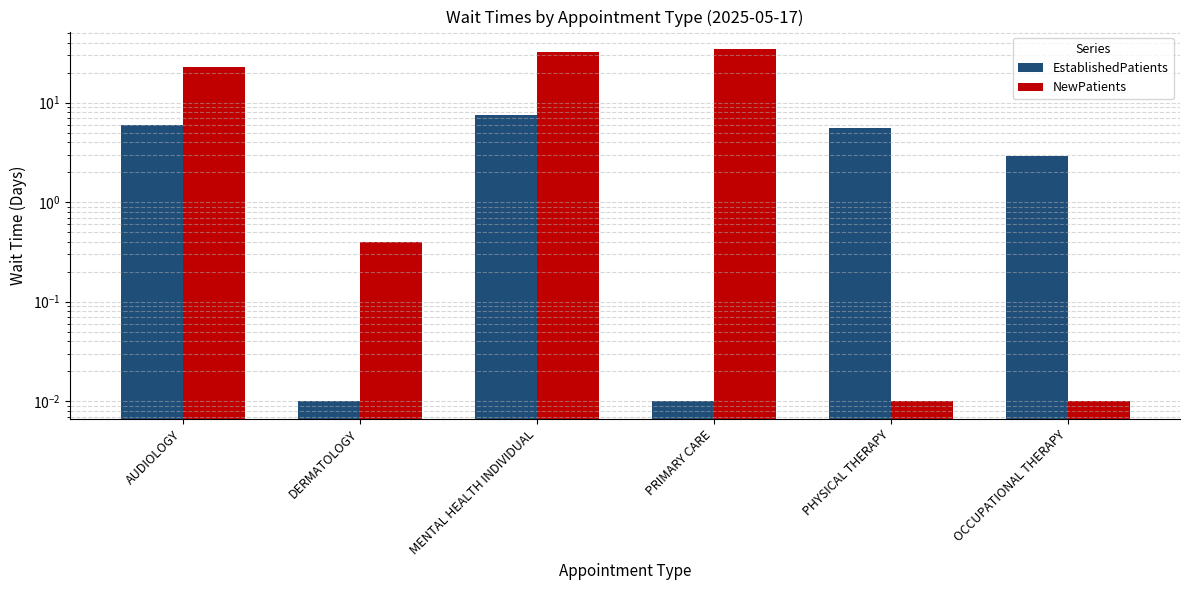

Reading left to right, list all the values displayed in this chart.

EstablishedPatients: AUDIOLOGY=6.0	DERMATOLOGY=0.0	MENTAL HEALTH INDIVIDUAL=7.5	PRIMARY CARE=0.0	PHYSICAL THERAPY=5.6	OCCUPATIONAL THERAPY=2.9
NewPatients: AUDIOLOGY=23.0	DERMATOLOGY=0.4	MENTAL HEALTH INDIVIDUAL=32.1	PRIMARY CARE=34.5	PHYSICAL THERAPY=0.0	OCCUPATIONAL THERAPY=0.0